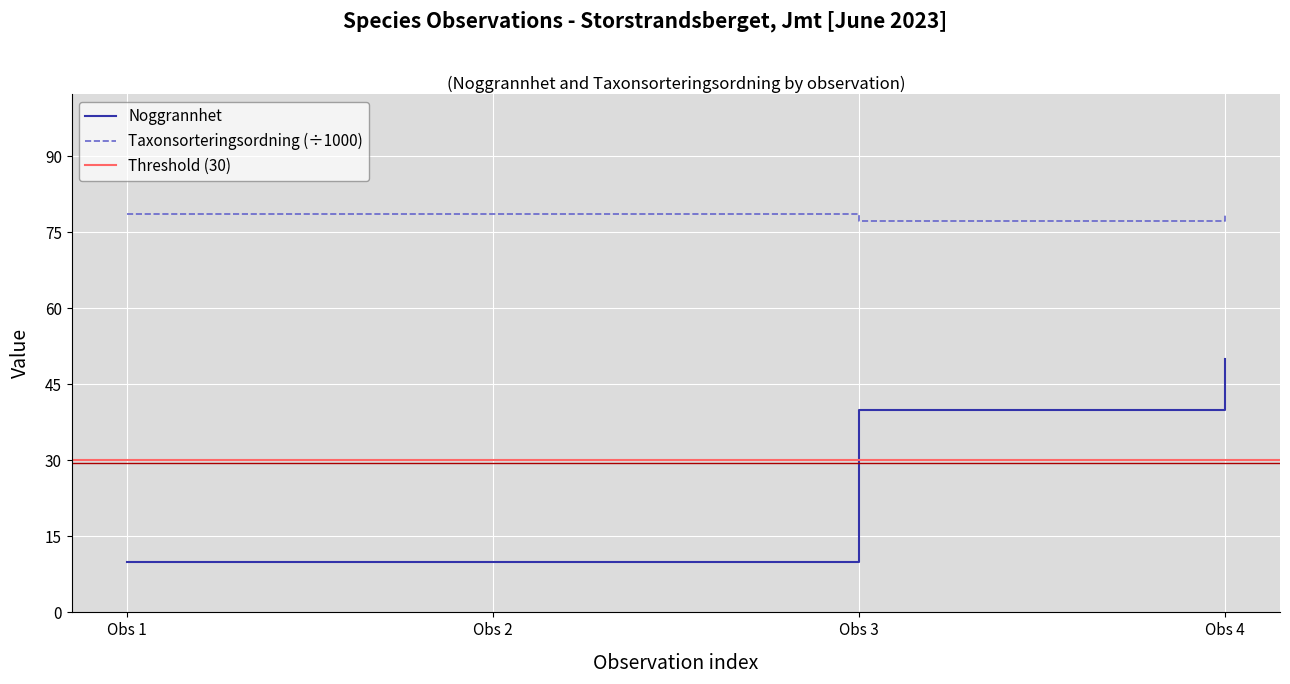

What is the maximum value for Taxonsorteringsordning (÷1000)?

78.6